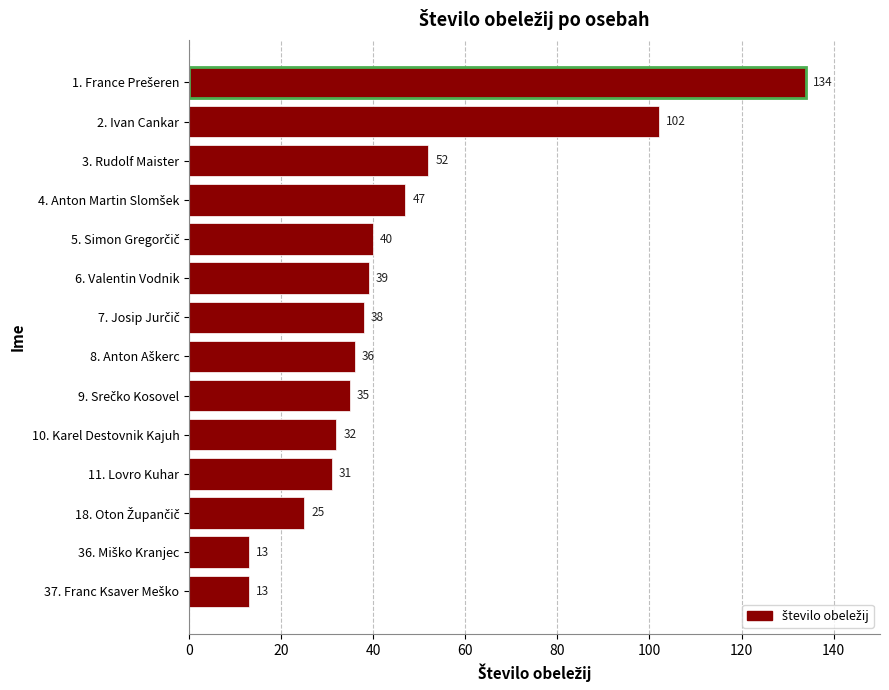

What is the smallest value displayed?

13